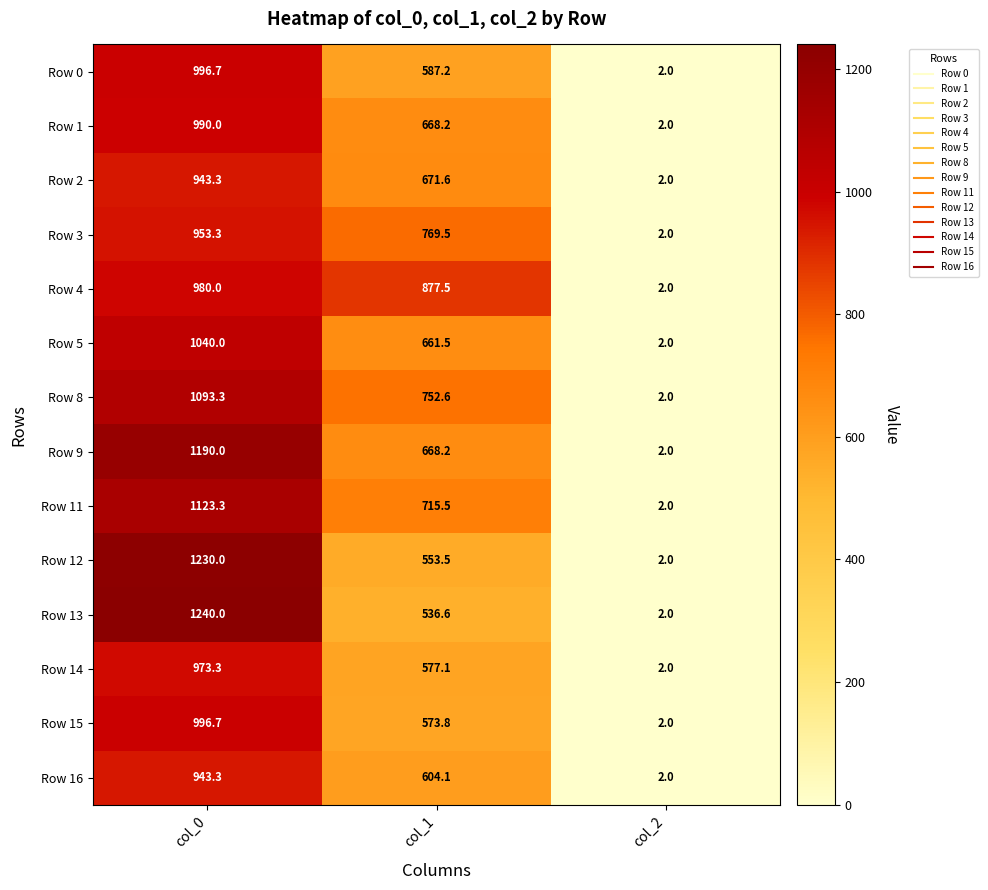

At which label does Row 0 reach its minimum?

col_2